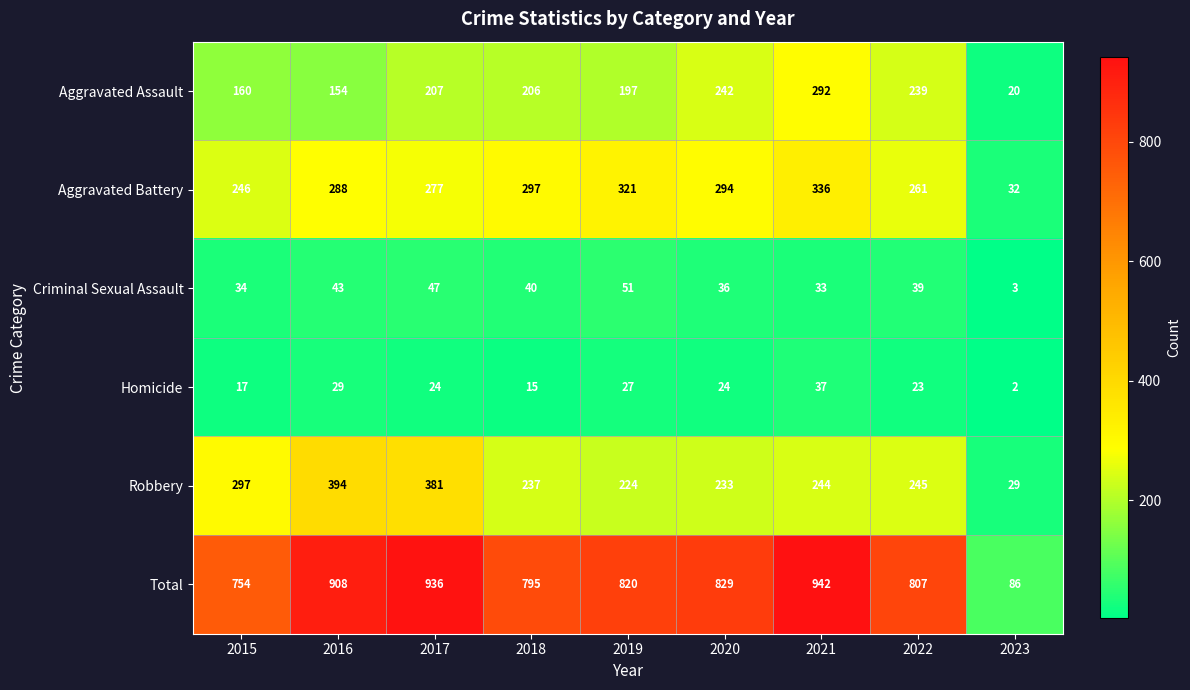

What is the difference between the highest and lowest values at 2019?

793